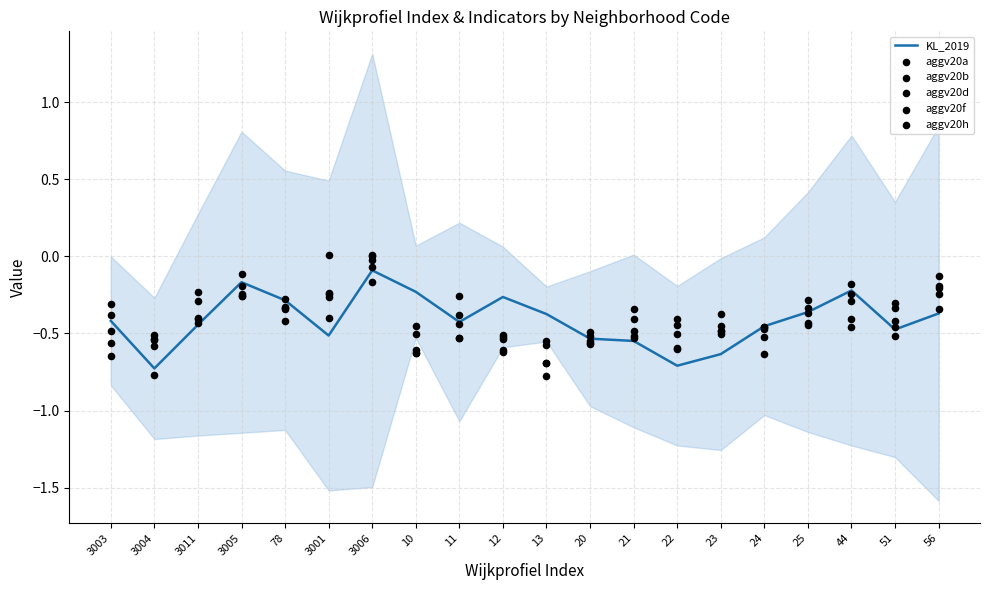

Which series has the largest total across all categories?

KL_2019